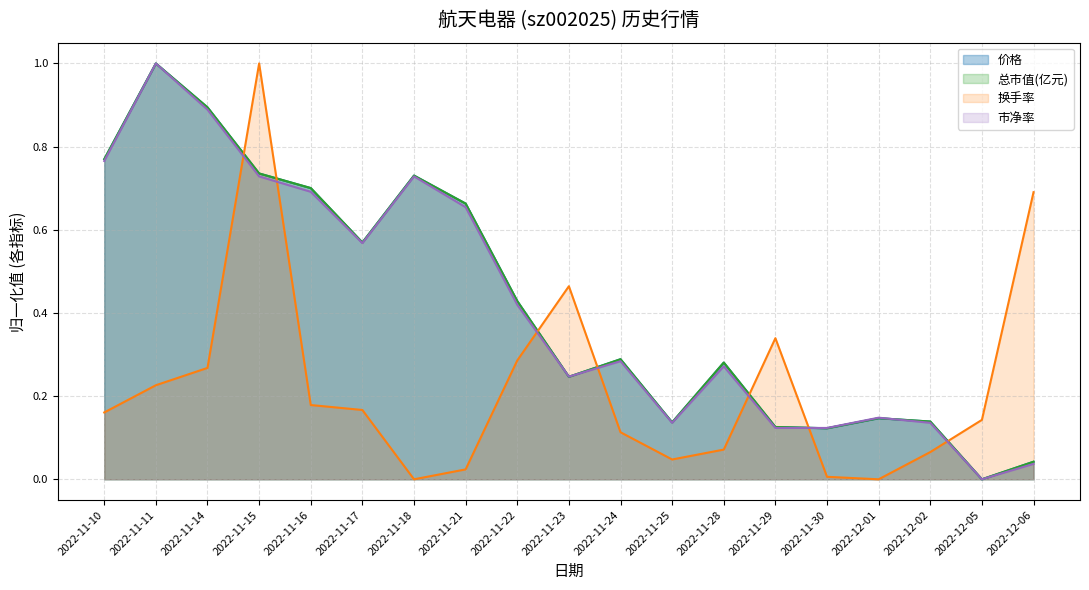

What is the difference between the second highest and second lowest values in the 价格 series?

0.9